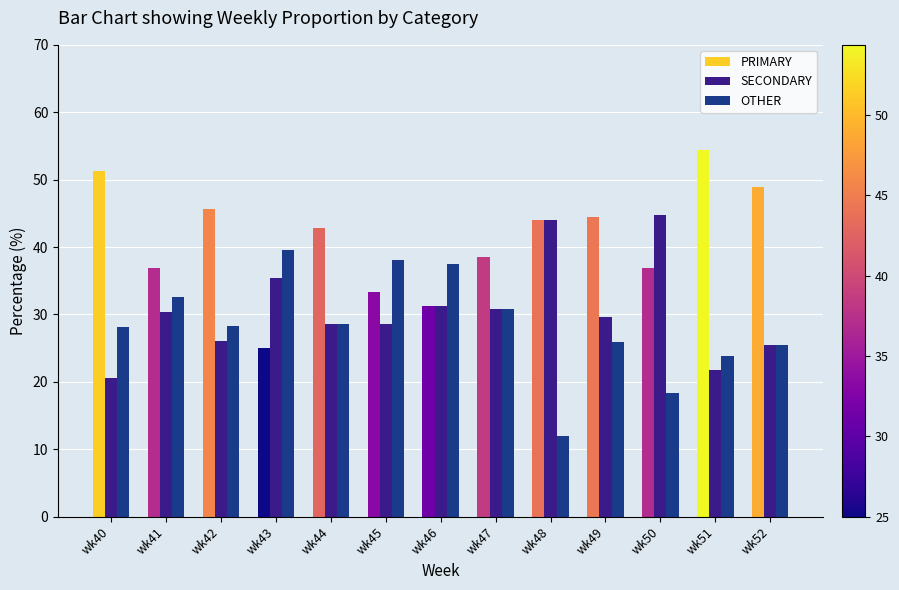

Is the value of OTHER at wk43 greater than the value of SECONDARY at wk49?

Yes